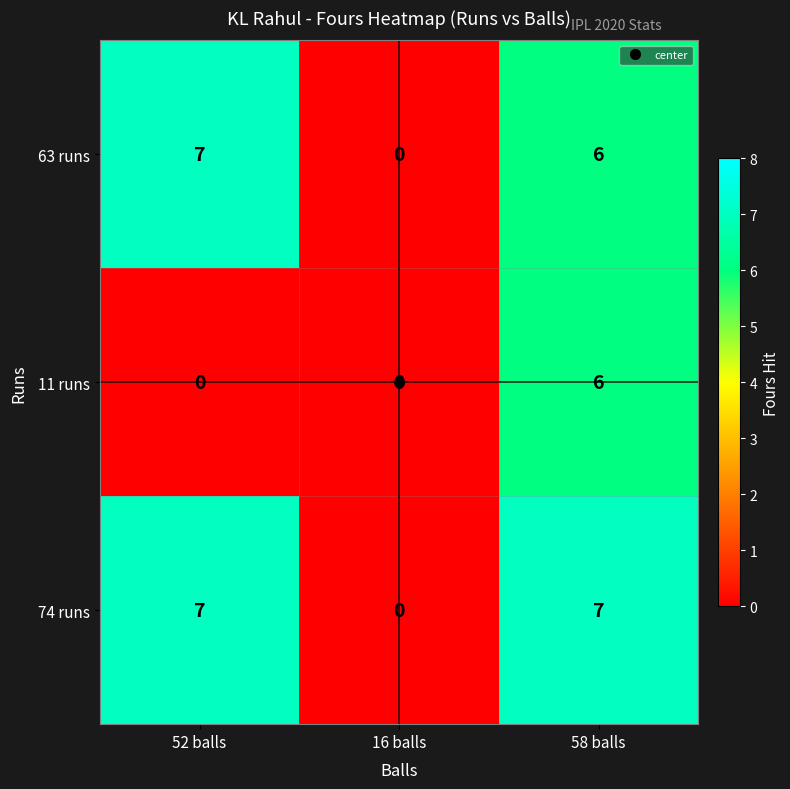

Between 16 balls and 58 balls, which series saw the biggest shift?

74 runs